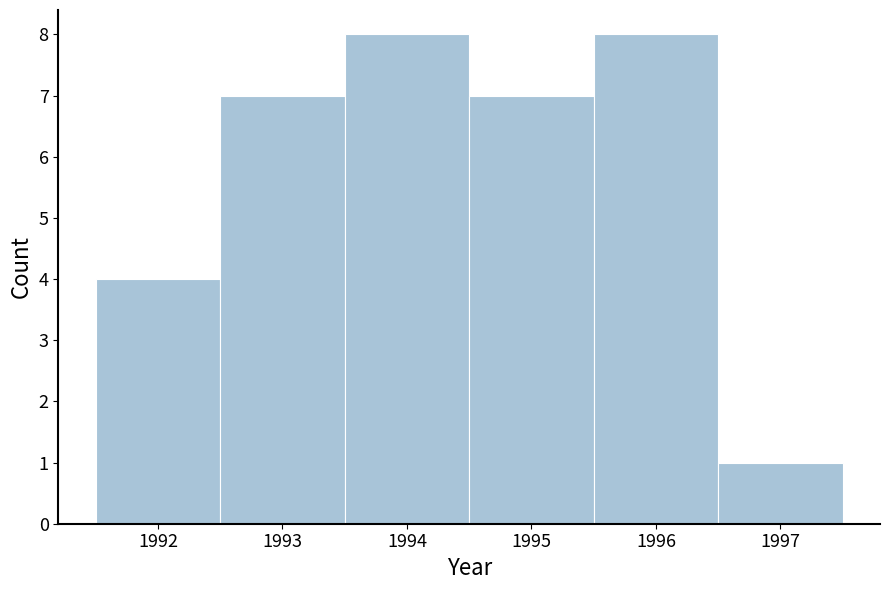

How tall is the bar that spans 1992.5 to 1993.5 on the x-axis? The values are not printed on the chart, so give them approximately, as read against the axis.

7